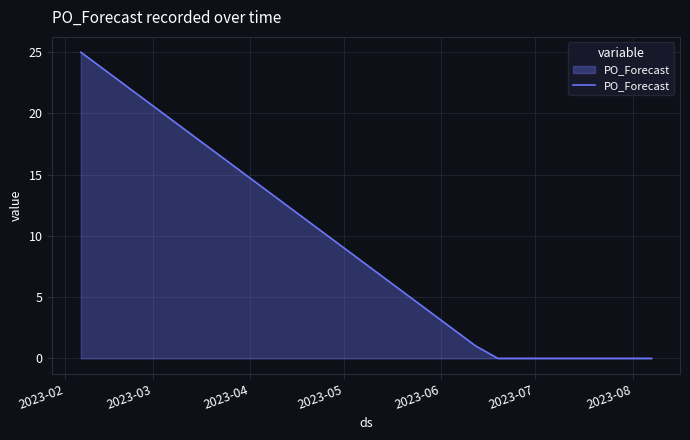

What is the difference between the maximum and second lowest values?

25